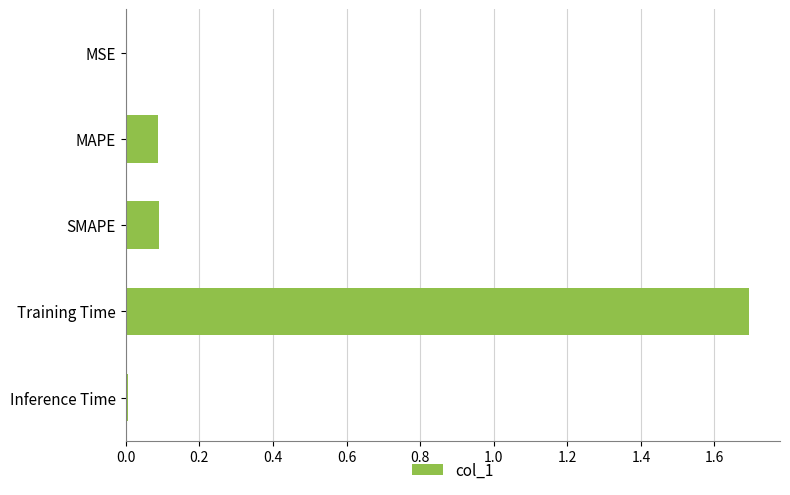

What is the sum of all values?

1.9